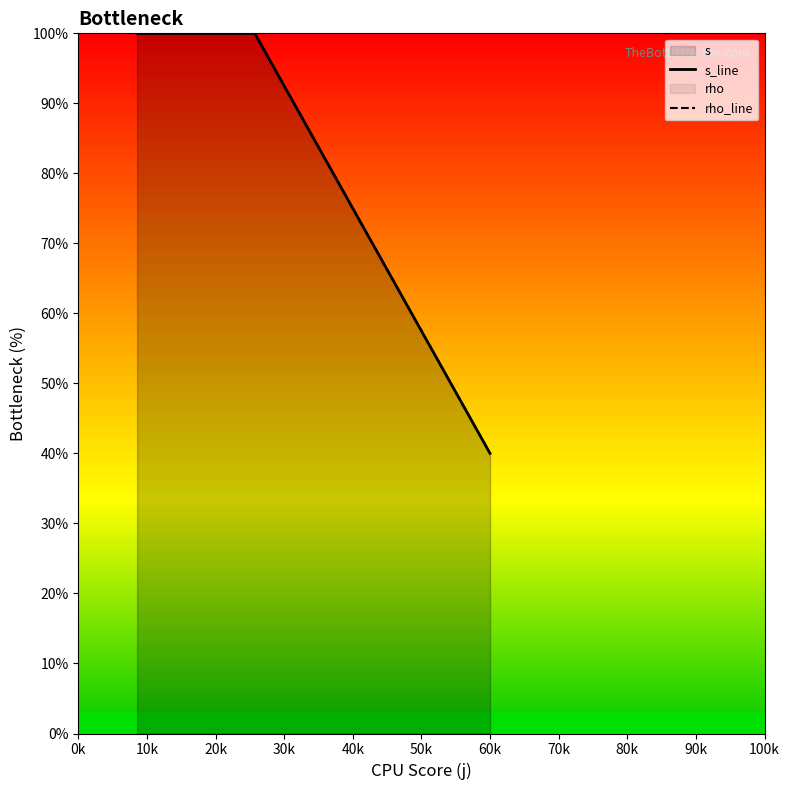

What is the difference between the maximum and minimum values in the s_line series?

60